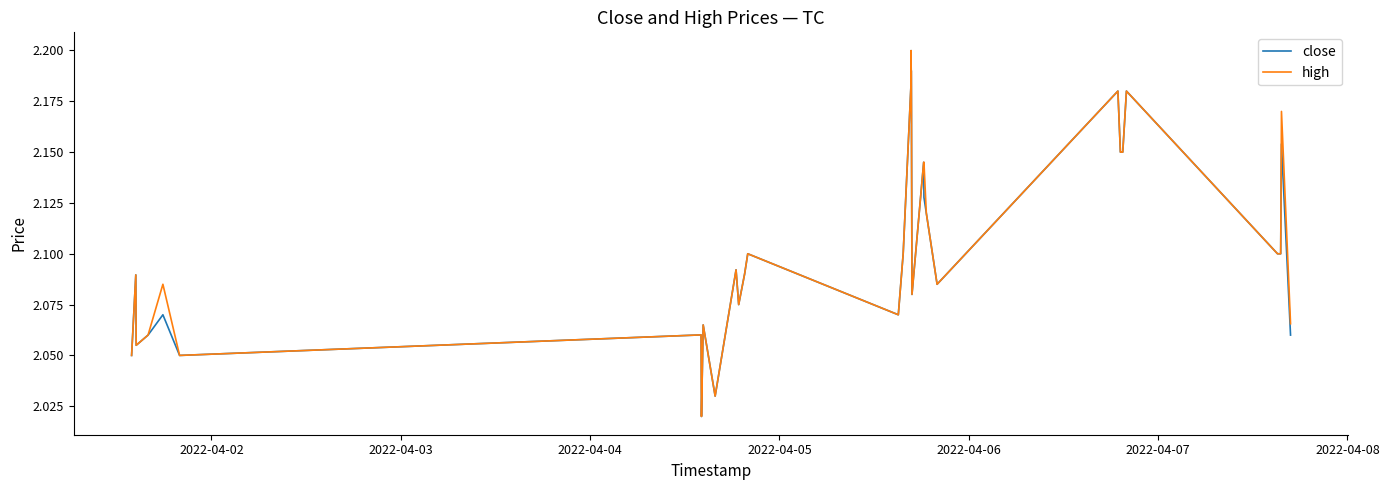

How many lines are shown in the chart?

2